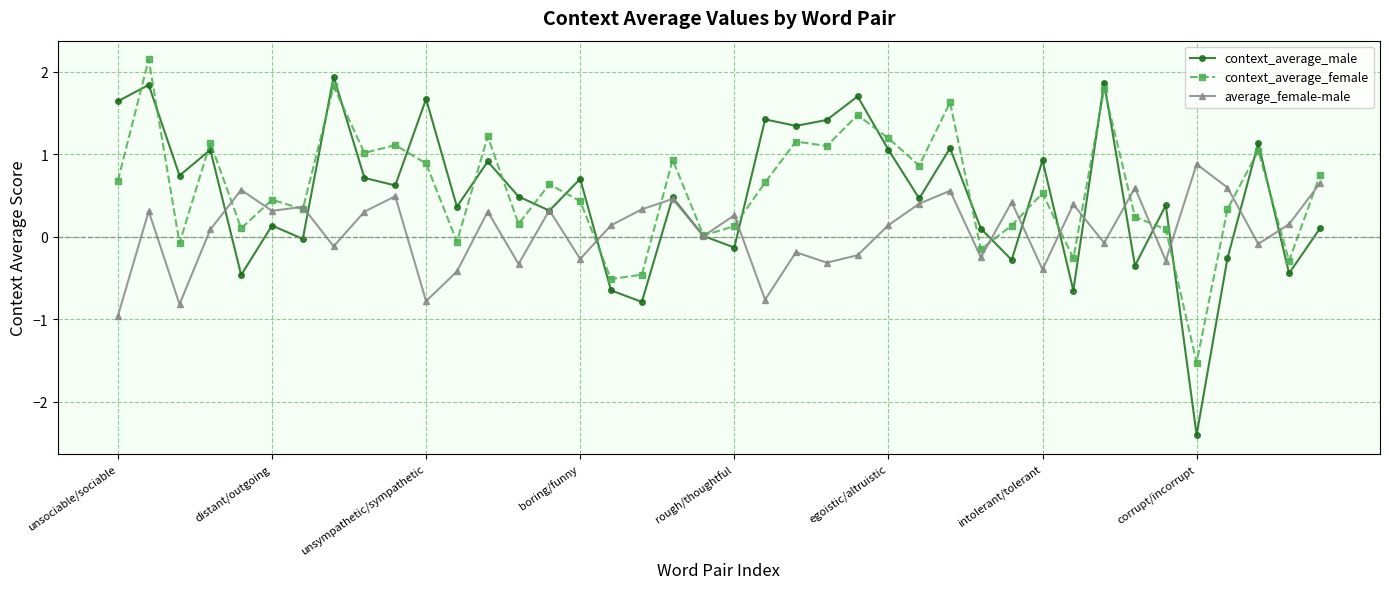

List the series in order of their peak value, lowest first.

average_female-male, context_average_male, context_average_female